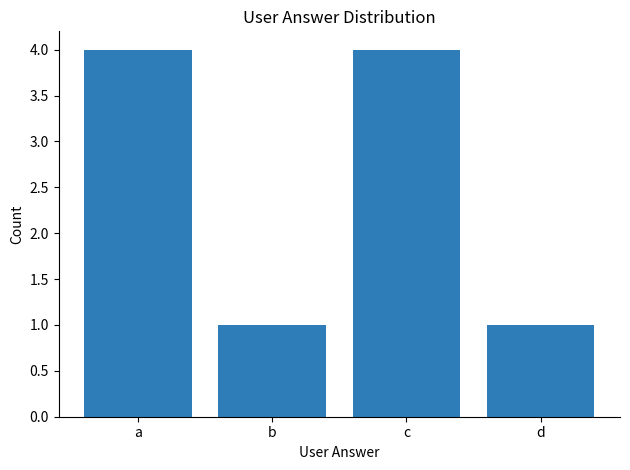

True or false: the data shows 4 at a.

True